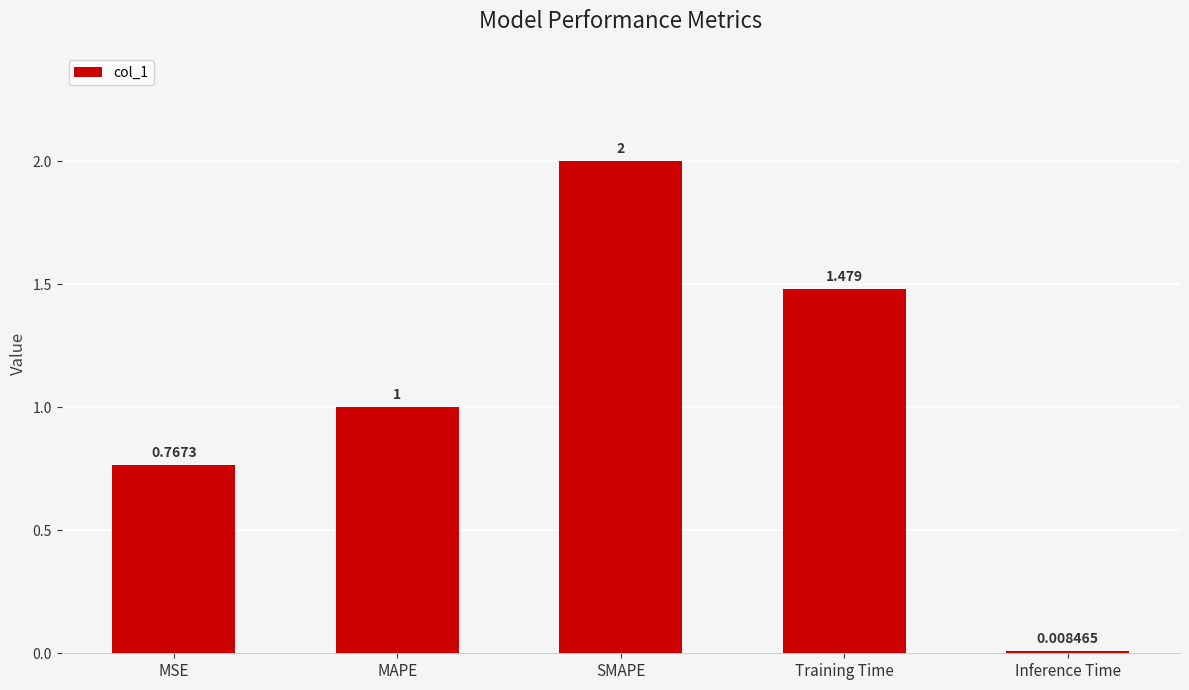

Where is the data nearest to the value 1?

MAPE